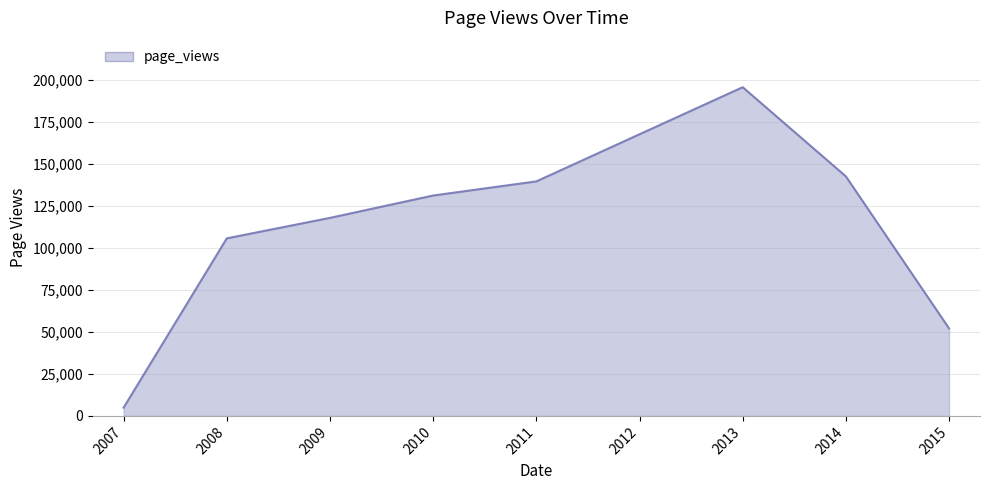

Rank the categories by value from lowest to highest.

2007, 2015, 2008, 2009, 2010, 2011, 2014, 2012, 2013